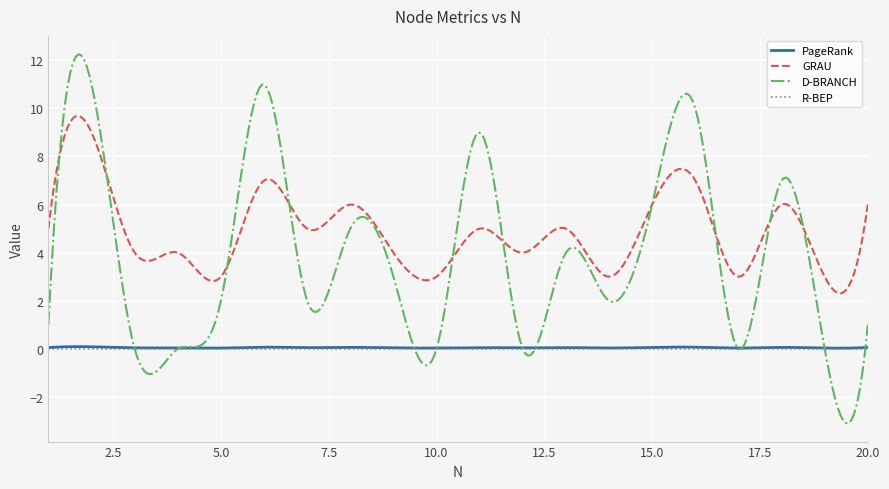

Which series has the widest spread of values?

D-BRANCH